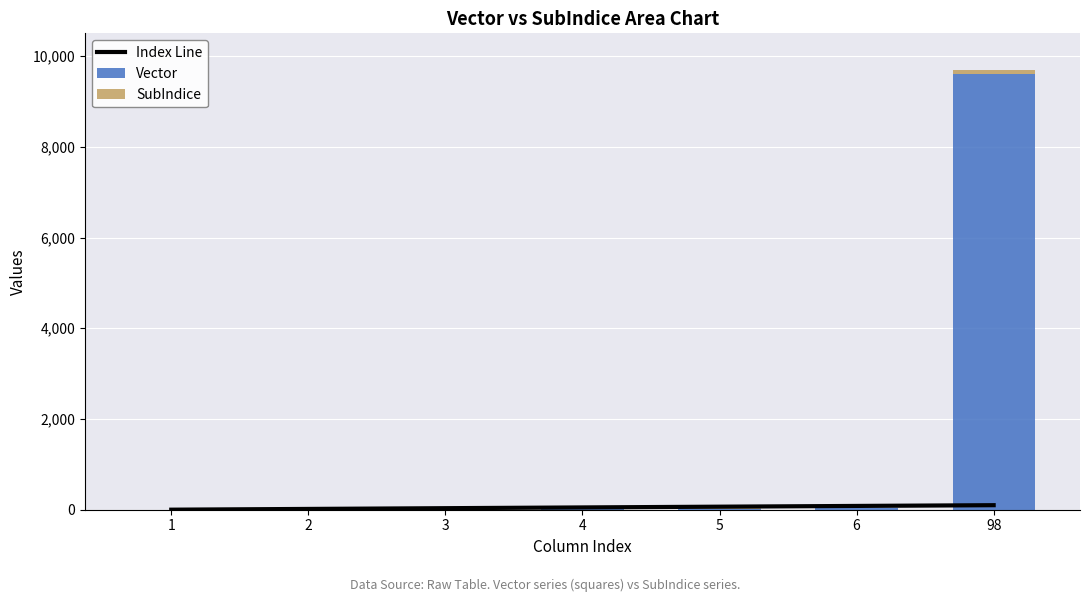

Reading left to right, what are all the values shown in this chart?

Index Line: 1.0	17.5	34.0	50.5	67.0	83.5	100.0
Vector: 1.0	4.0	9.0	16.0	25.0	36.0	9604.0
SubIndice: 0.0	1.0	2.0	3.0	4.0	5.0	97.0